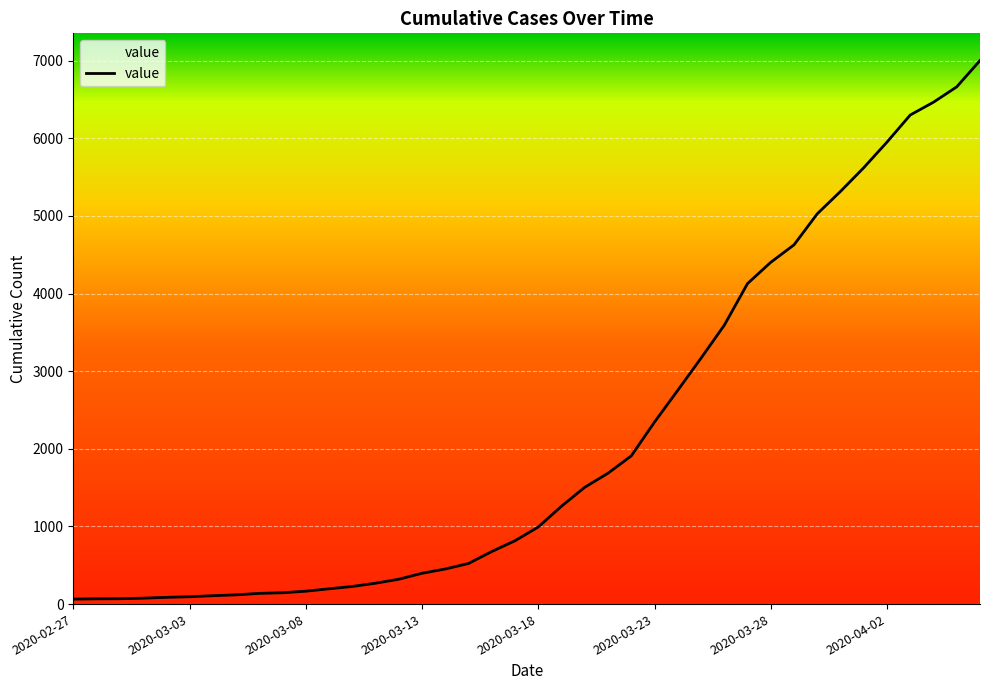

What is the difference between the second highest and minimum values?

6600